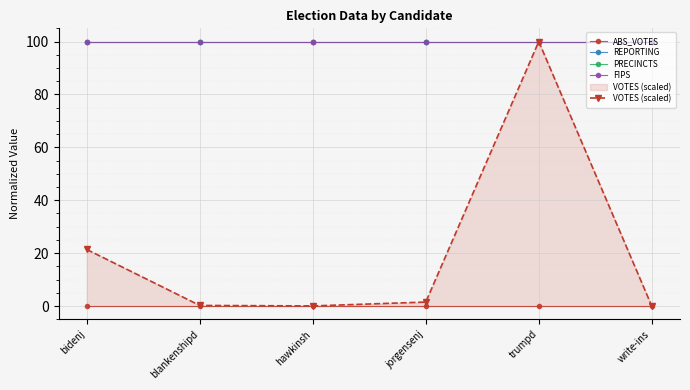

What position from the left is jorgensenj?

4